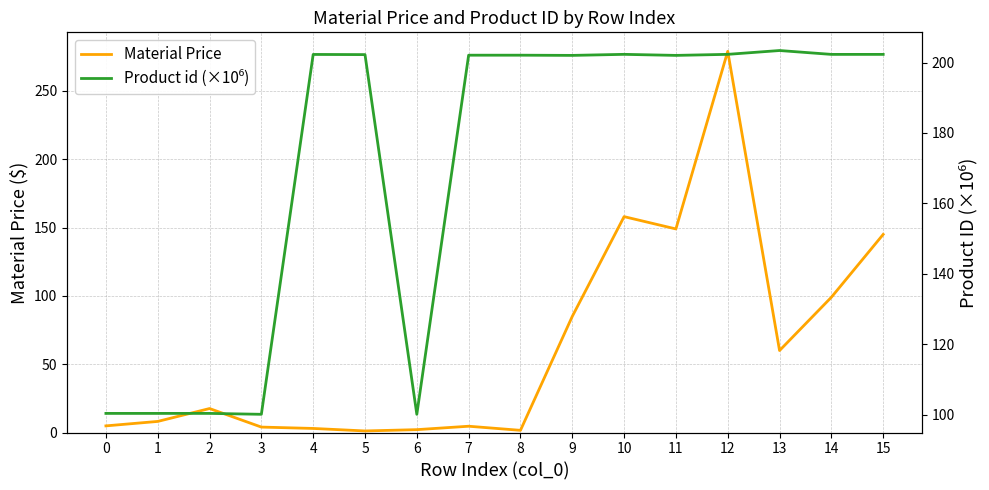

How many lines are shown in the chart?

2